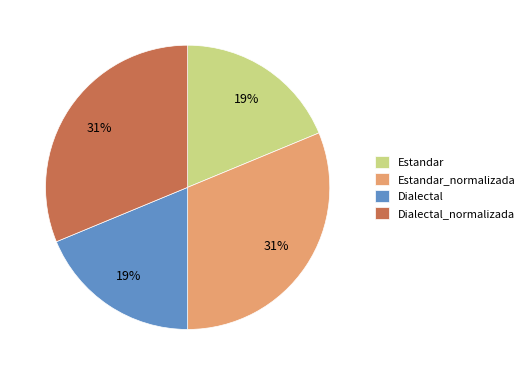

The Estandar slice represents 9% of the pie. True or false?

False